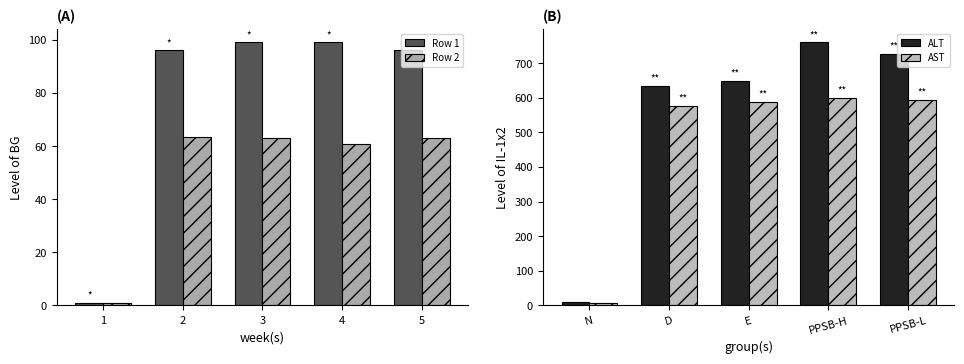

At which label is ALT closest to 385?

D